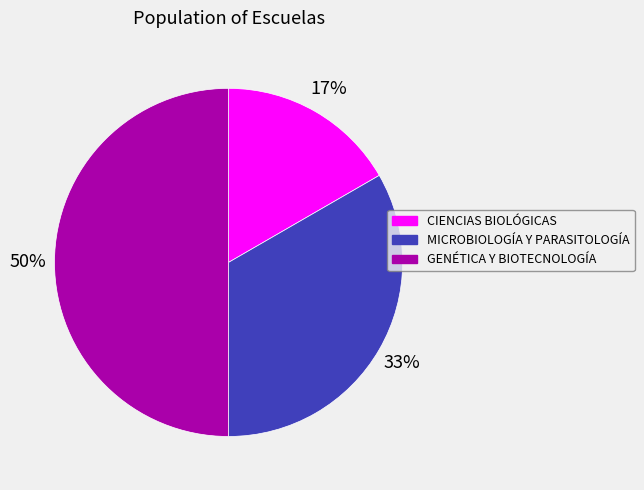

Which slice is the largest?

GENÉTICA Y BIOTECNOLOGÍA